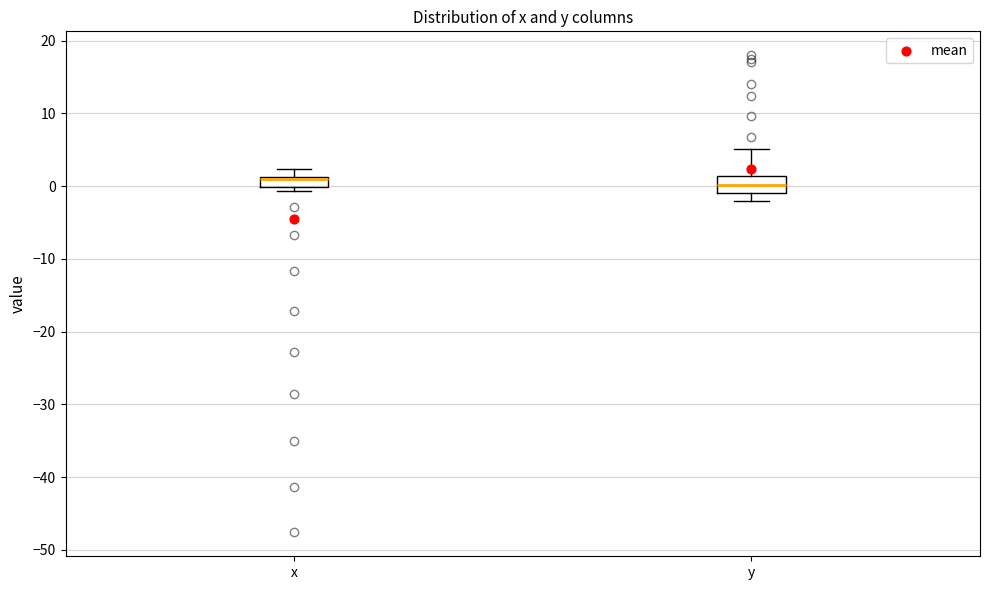

Which box is the tallest, from its lower edge to its upper edge?

y